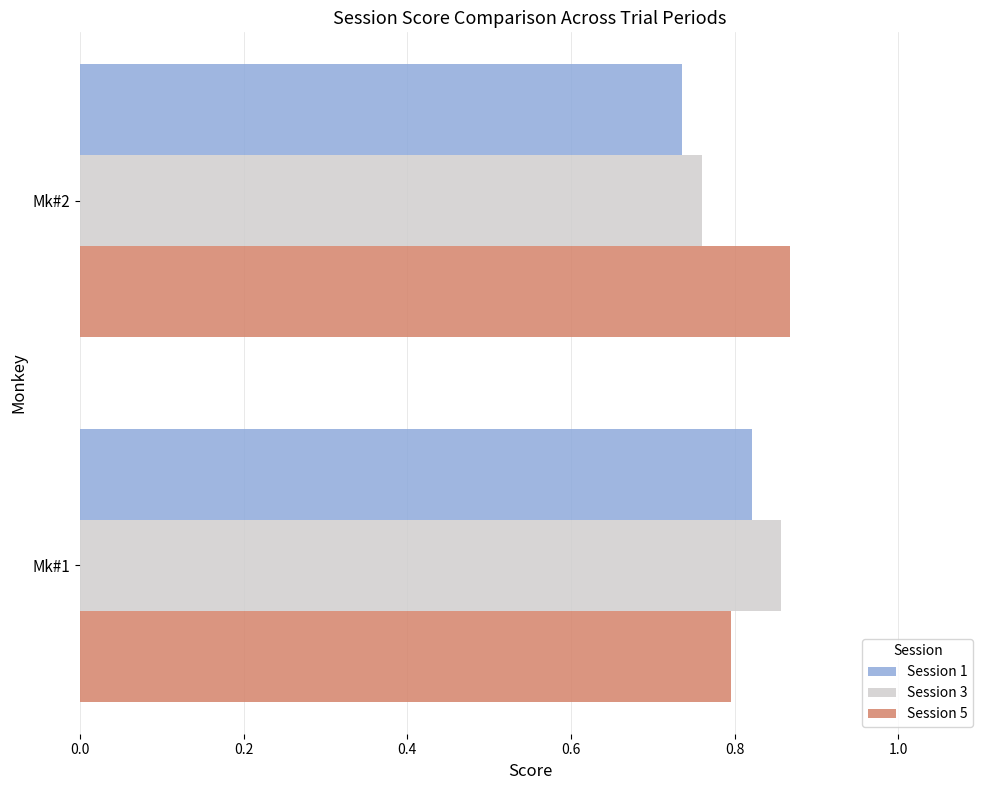

At which category does the chart reach its peak across all series?

Mk#2